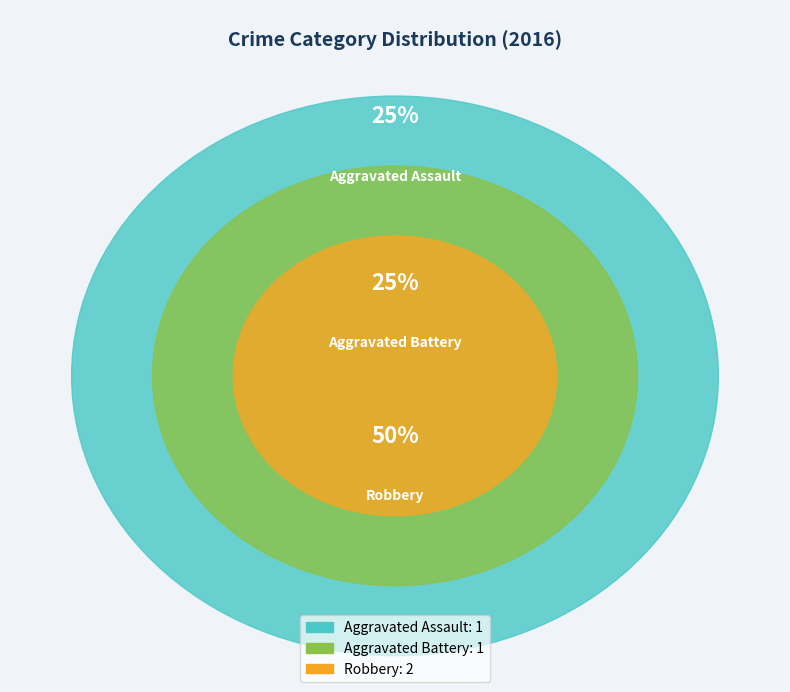

Which category has the smallest portion of the pie?

Aggravated Assault